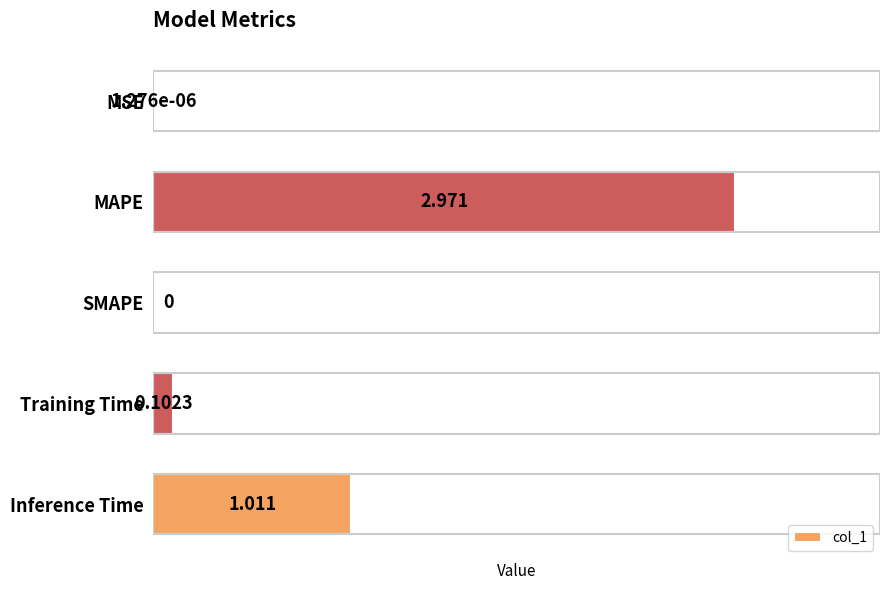

The value at MSE is 0.0. True or false?

True